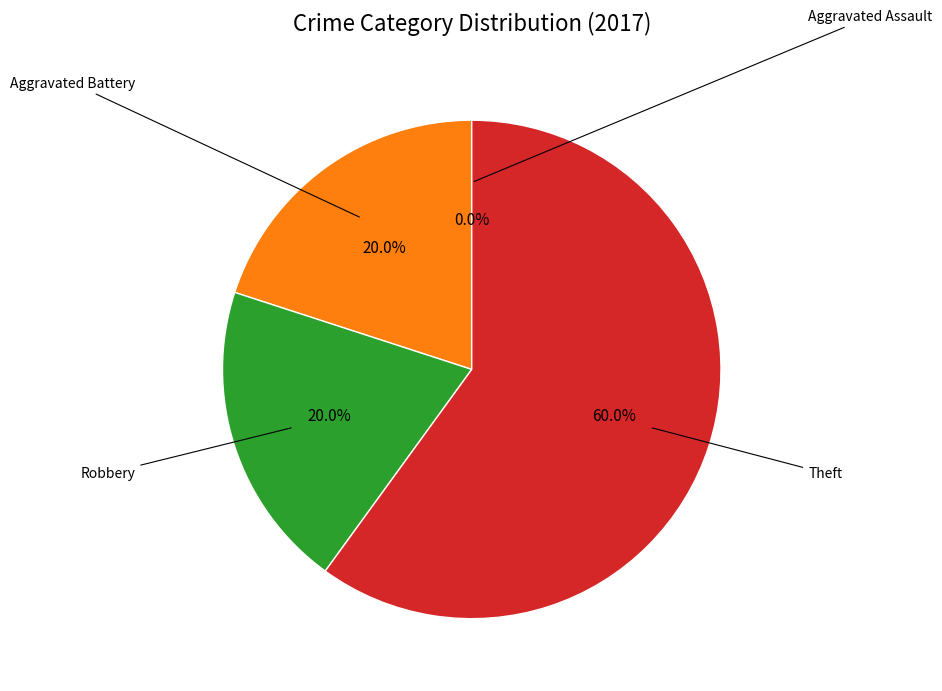

Is there any slice that represents more than half of the pie?

Yes